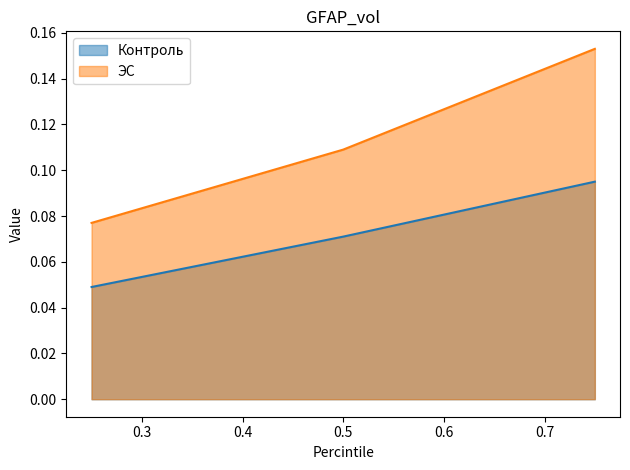

What is the value of the ЭС point at the 2nd from the left?

0.1